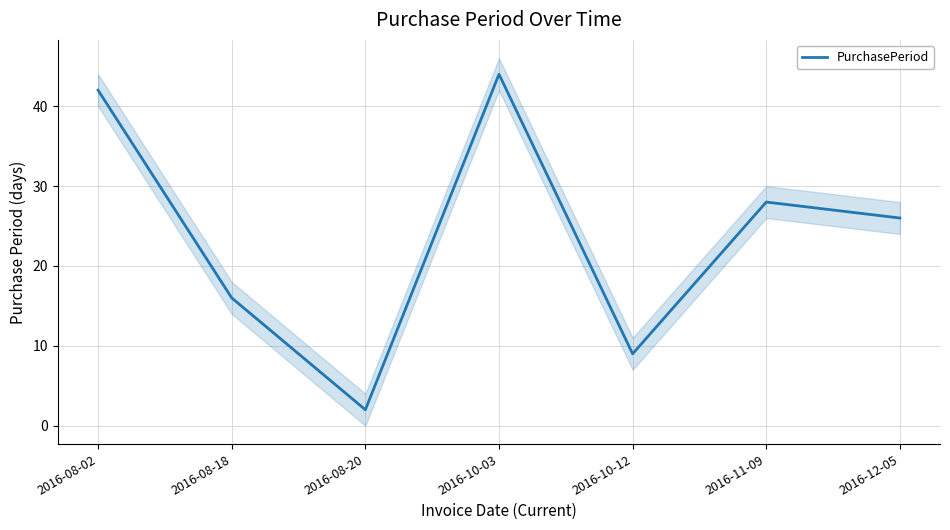

What is the label of the 7th point from the left?

2016-12-05